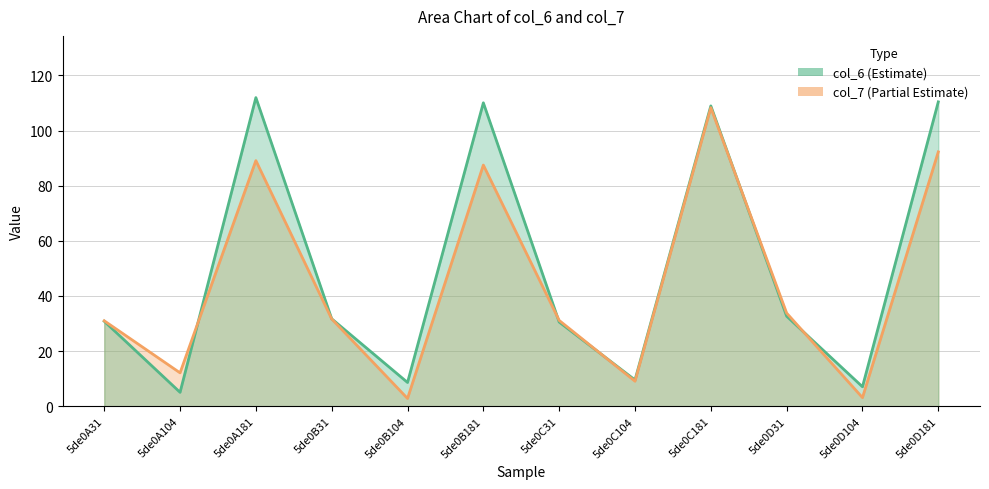

True or false: col_7 has a value of 3.1 at 5de0D104.

True